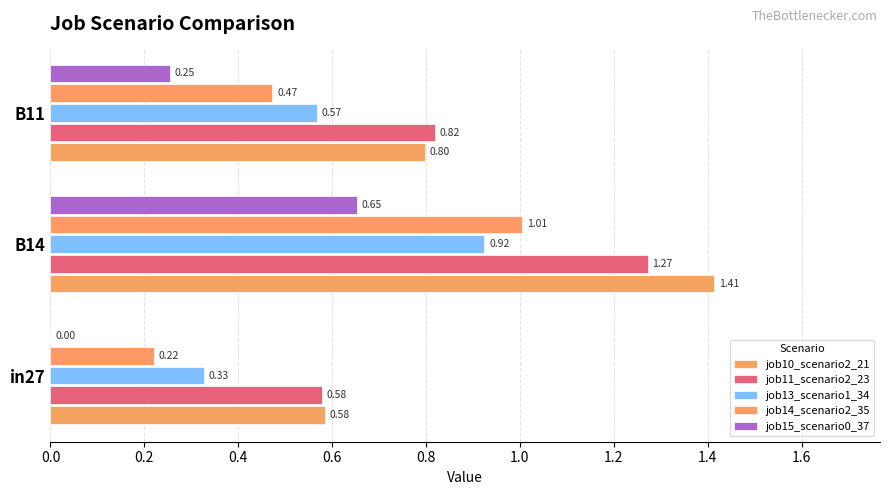

How many values in the job15_scenario0_37 series exceed 0?

2